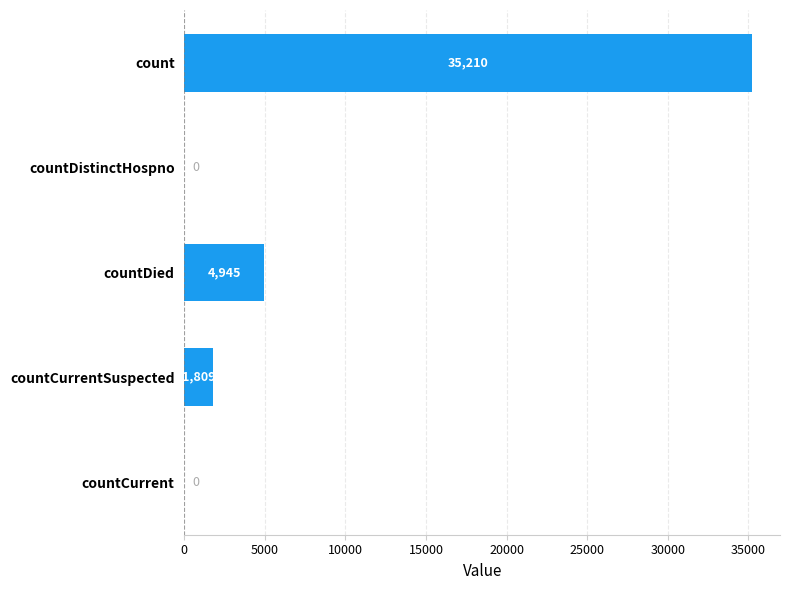

What is the change in value from countDied to countCurrent?

-4945